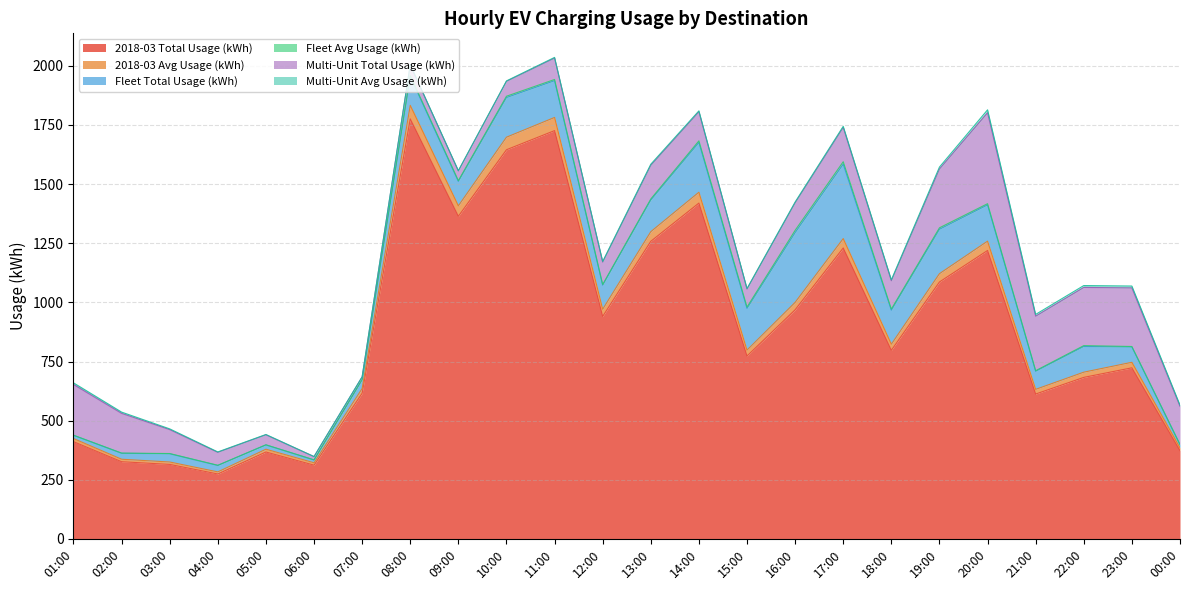

Read the Fleet Avg Usage (kWh) value at 20:00.

5.0